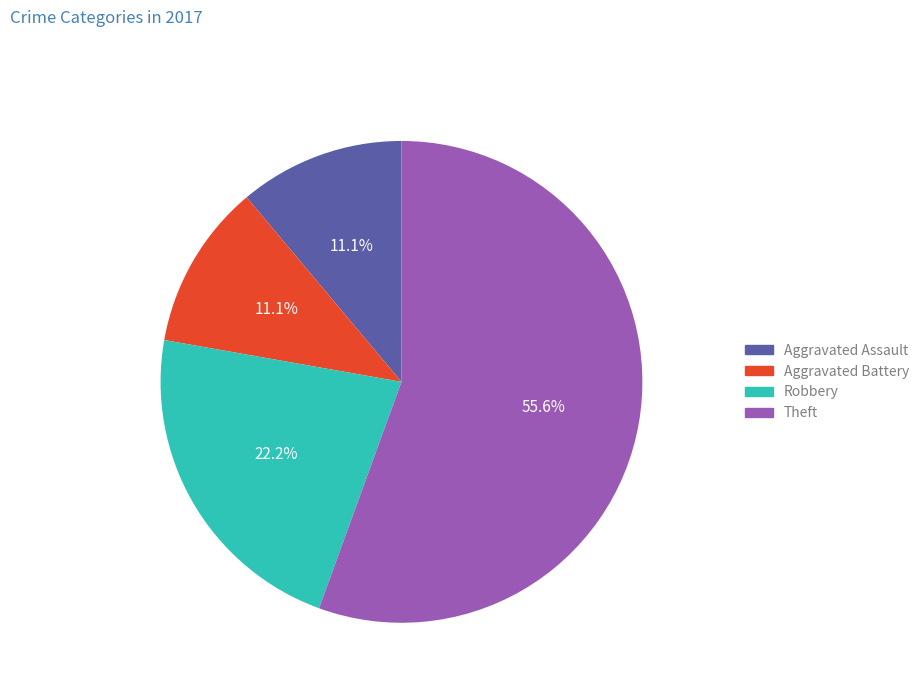

How many segments does this pie chart have?

4